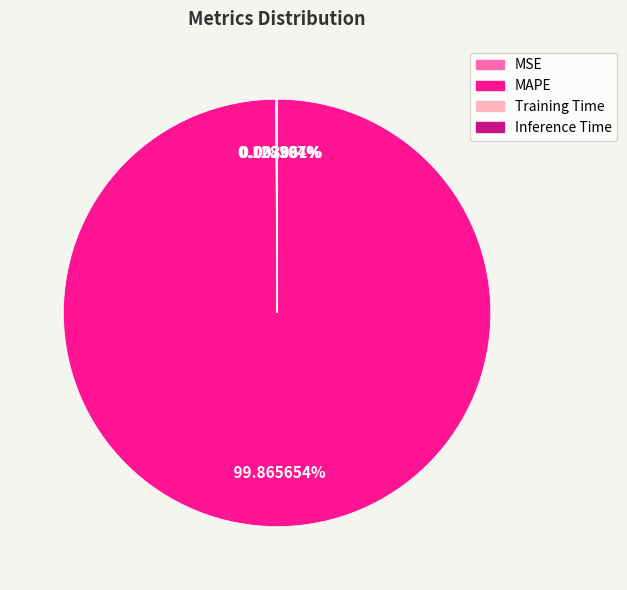

What is the majority slice?

MAPE